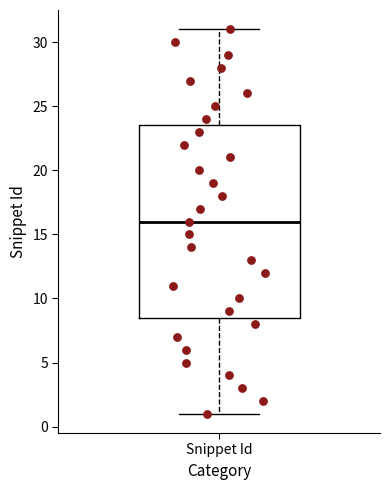

Read this box plot against the y-axis: the position of the median line, the range covered by the box, and the ends of both whiskers. The values are not printed on the chart, so give them approximately, as read against the axis.

median 16.0, box 8.5 to 23.5, whiskers 1.0 to 31.0